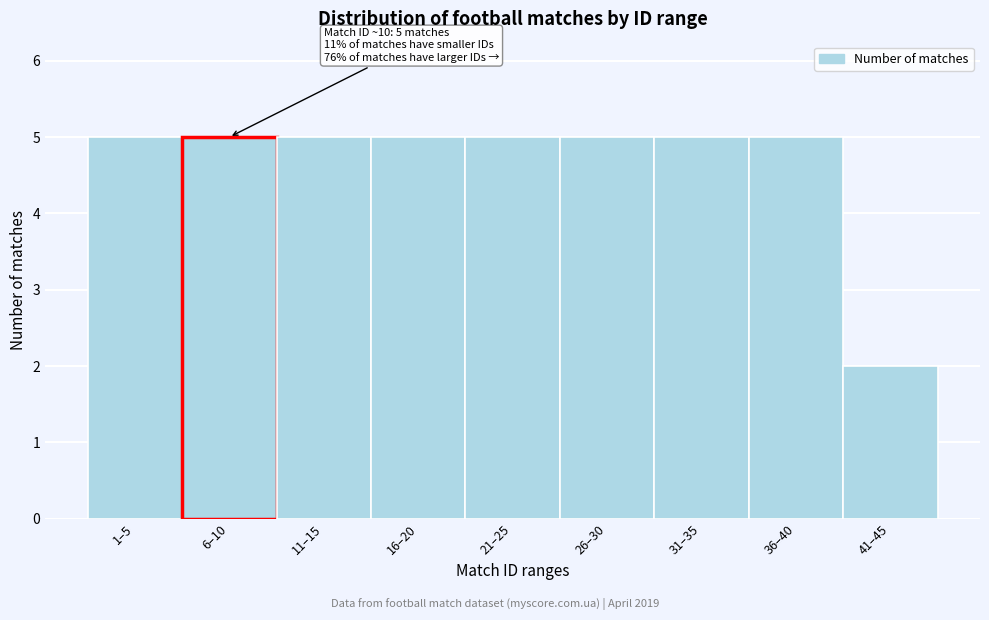

Reading left to right, transcribe all the data shown in this chart.

5	5	5	5	5	5	5	5	2